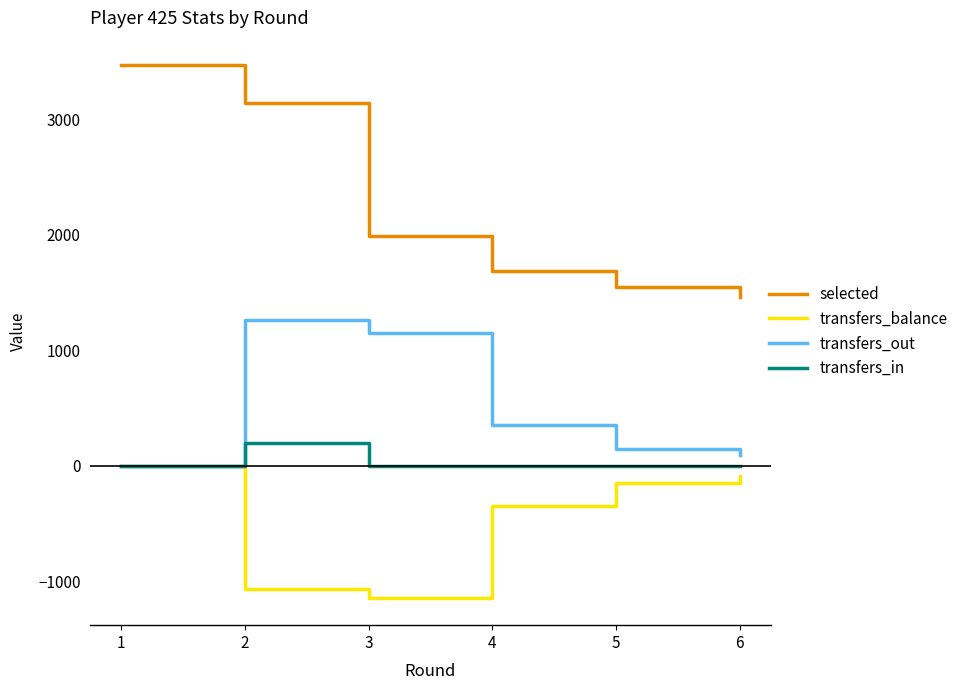

Rank the series by their average value, from lowest to highest.

transfers_balance, transfers_in, transfers_out, selected